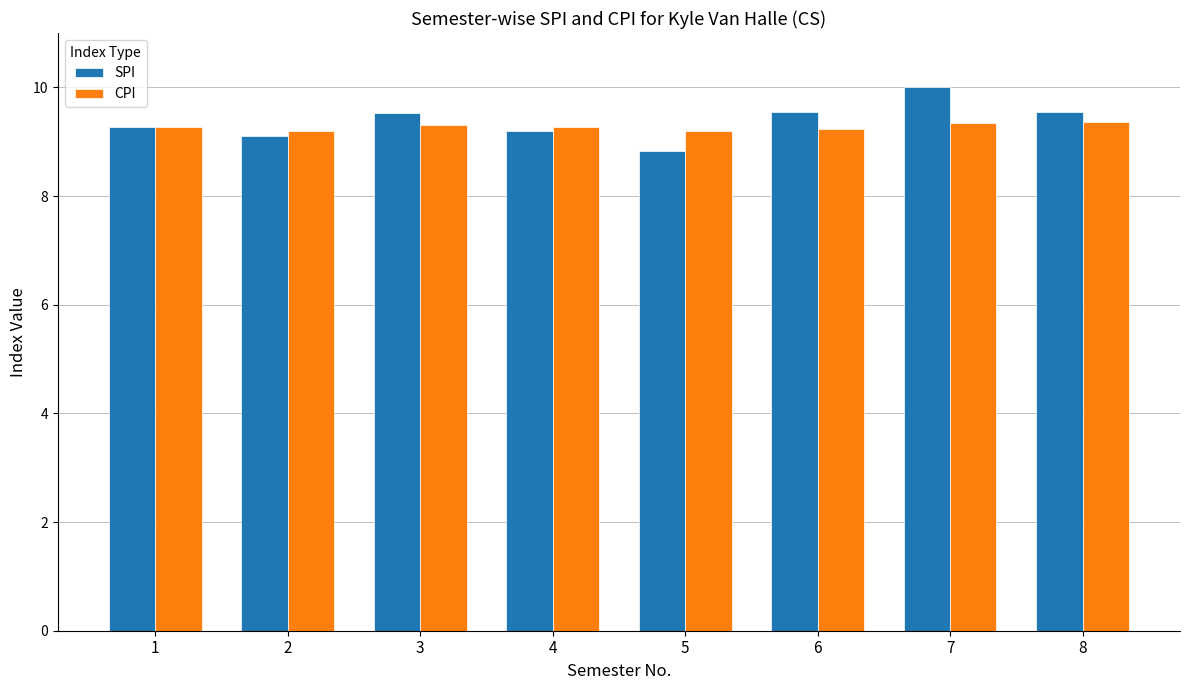

The CPI series shows 6.0 at 7. True or false?

False